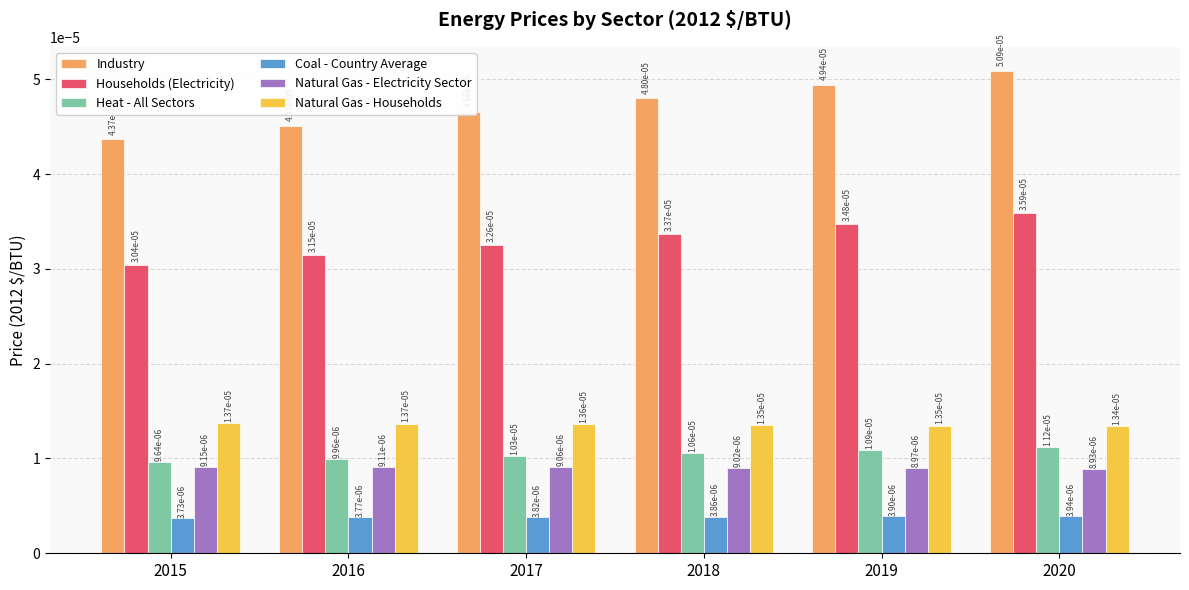

At which category is the sum across all series the highest?

2020